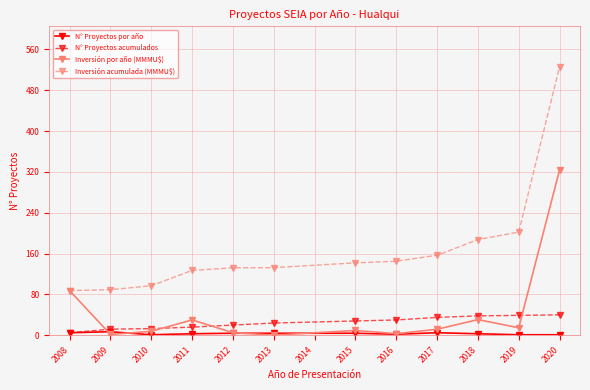

At how many categories does at least one series exceed 199?

2